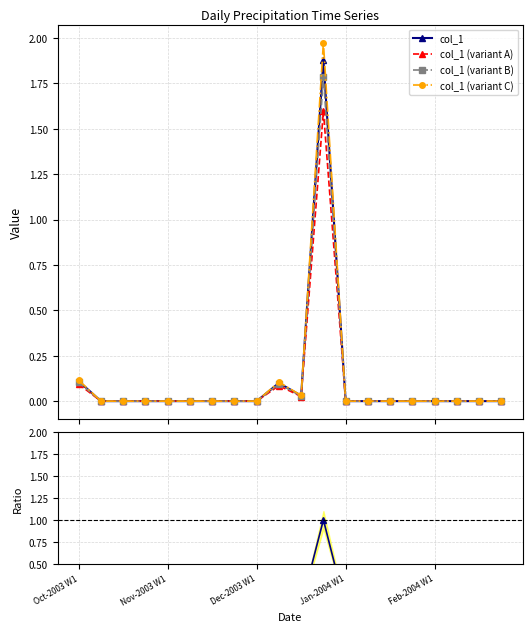

What is the highest value of the col_1 series?

1.9